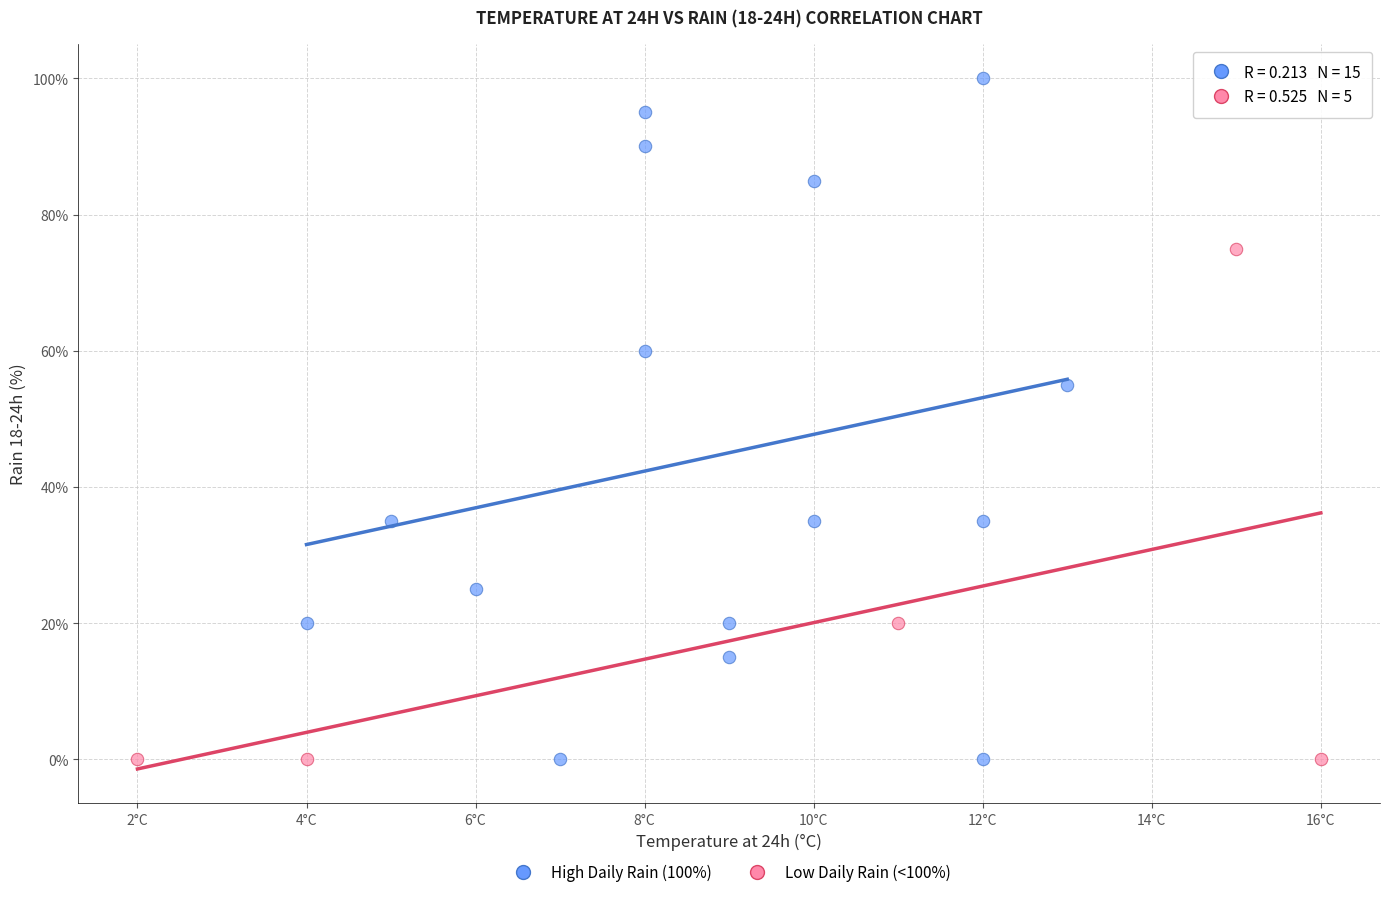

Which series has the largest Y range (max minus min)?

High Daily Rain (100%)